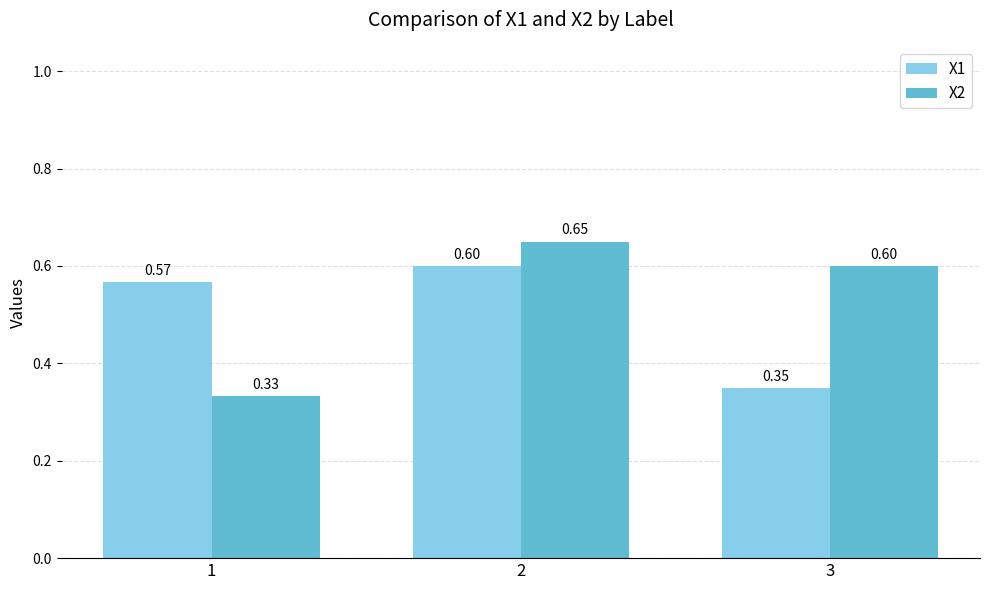

Which series has the largest range (max minus min)?

X2